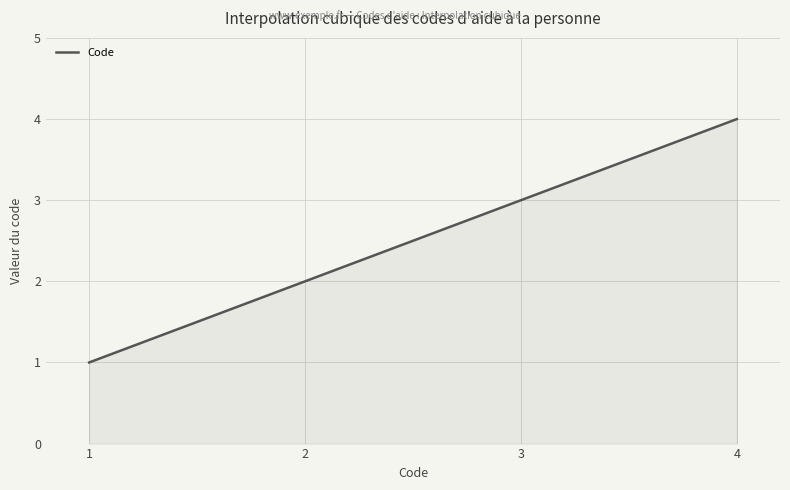

What is the difference between the maximum and minimum values?

3.0